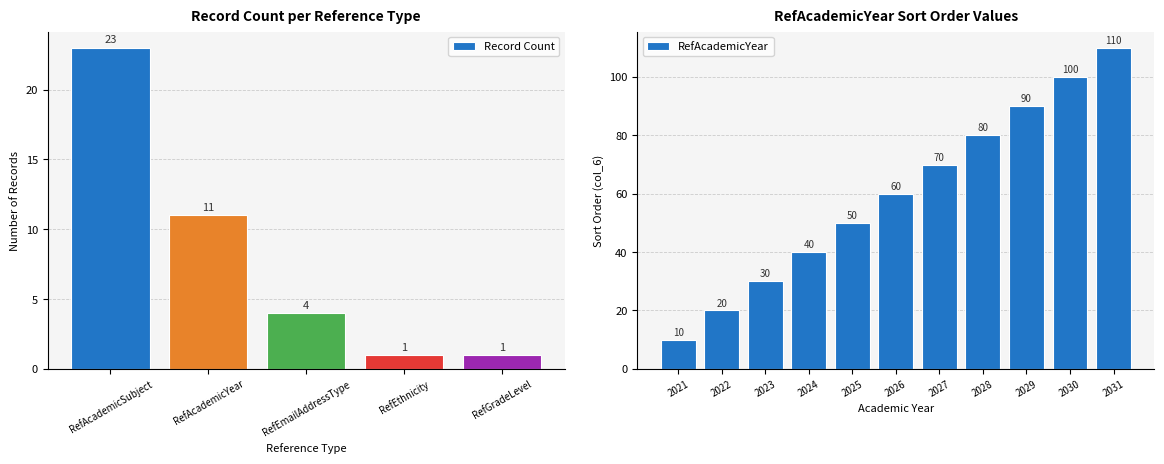

What is the sum of all Record Count values?

40